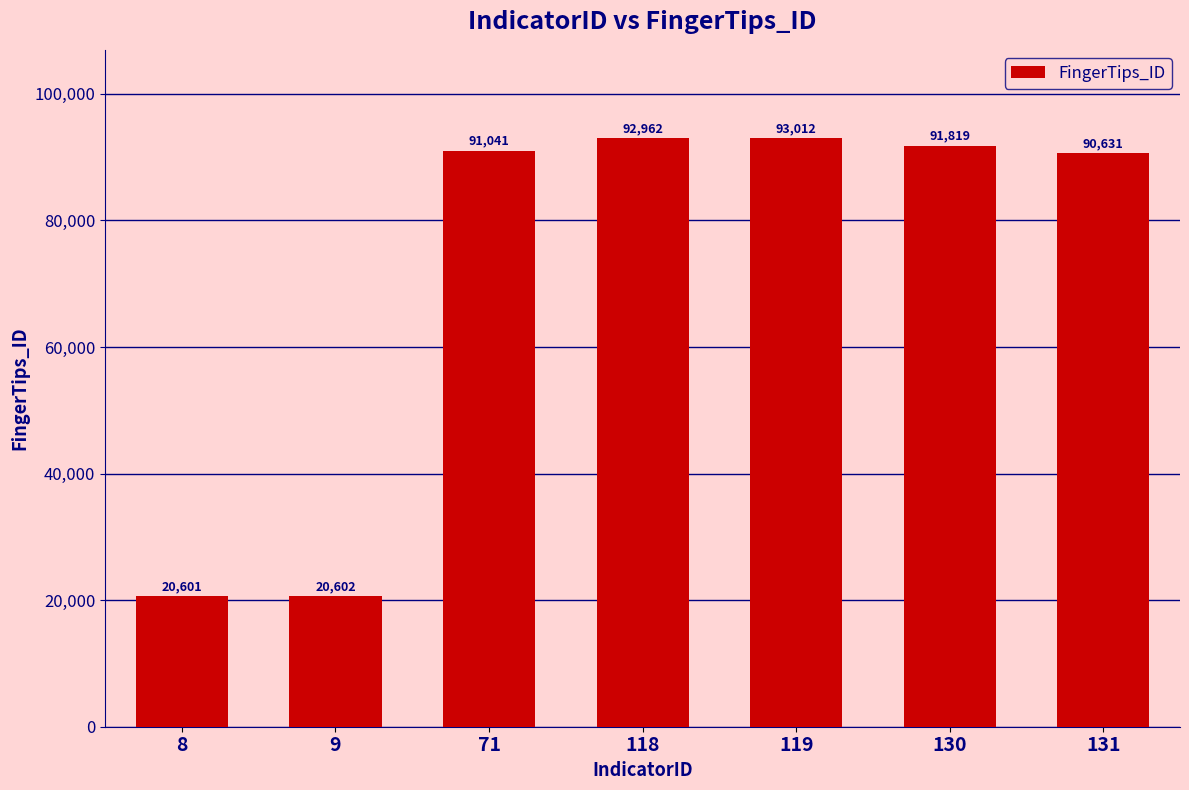

What is the smallest value displayed?

20601